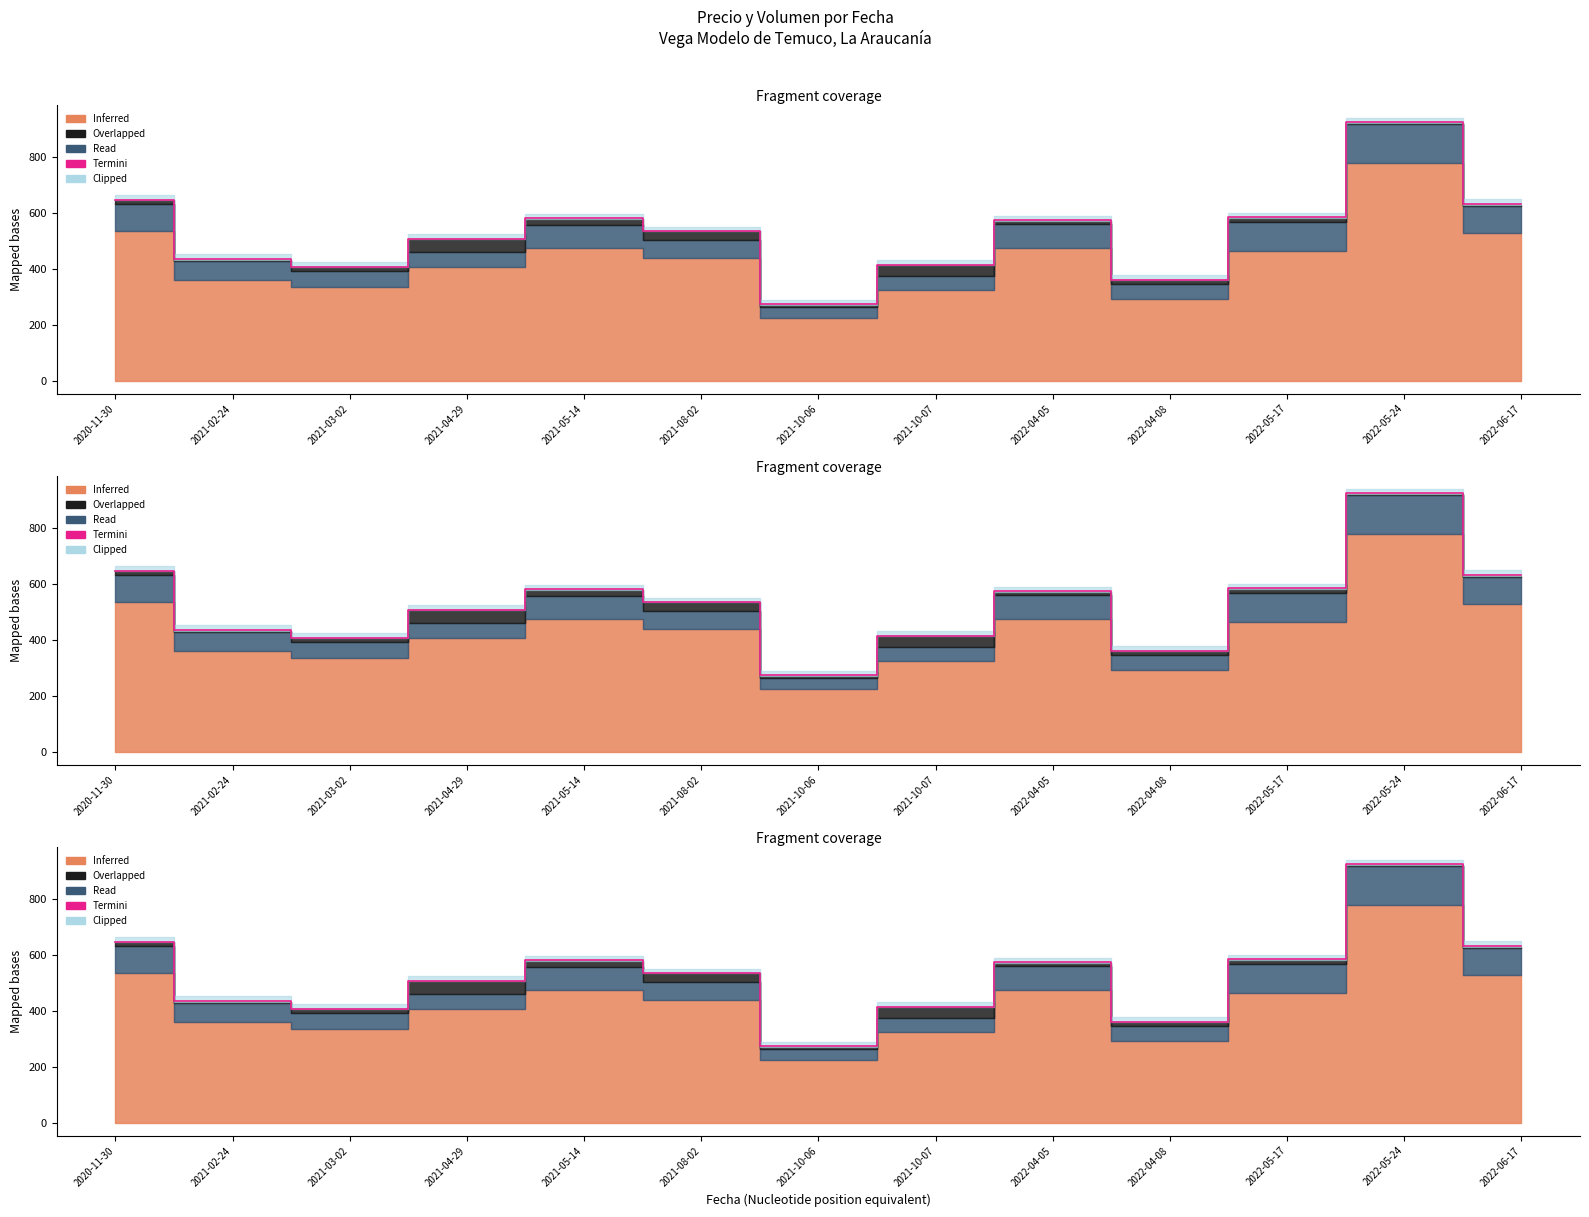

What is the change in value from 2020-11-30 to 2022-05-17?

-62.1